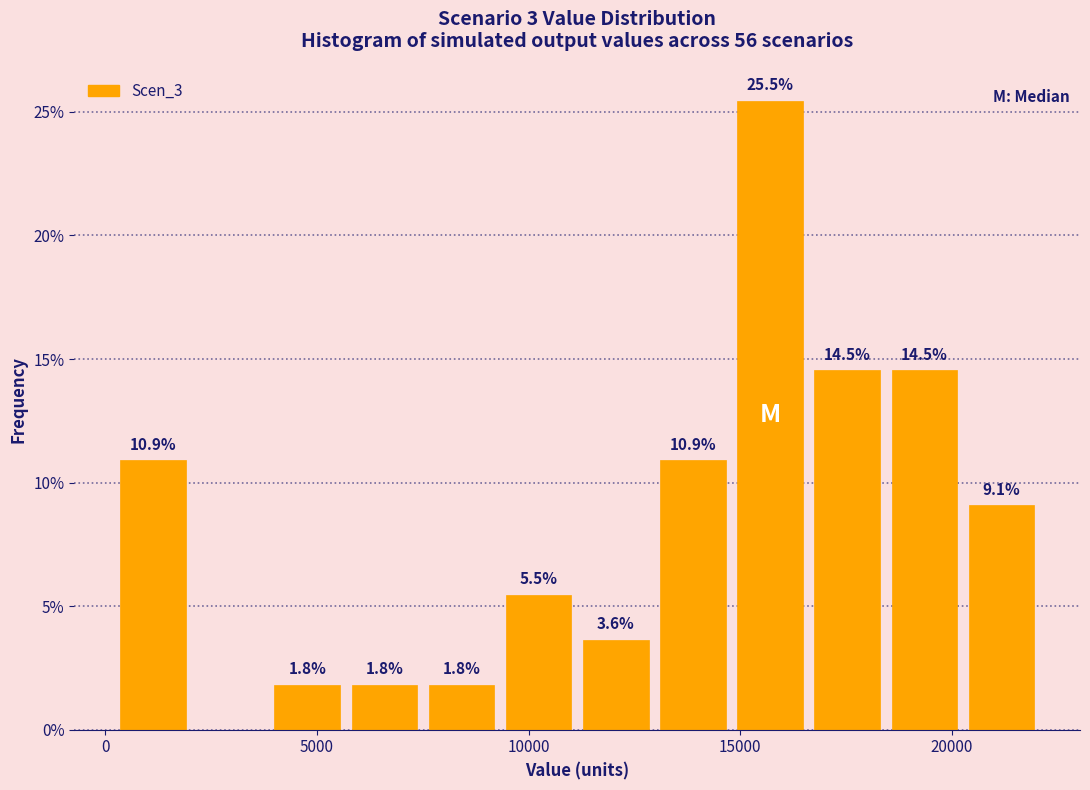

Around what value on the x-axis is the tallest bar? Give the approximate position of its centre, as read against the axis.

15500